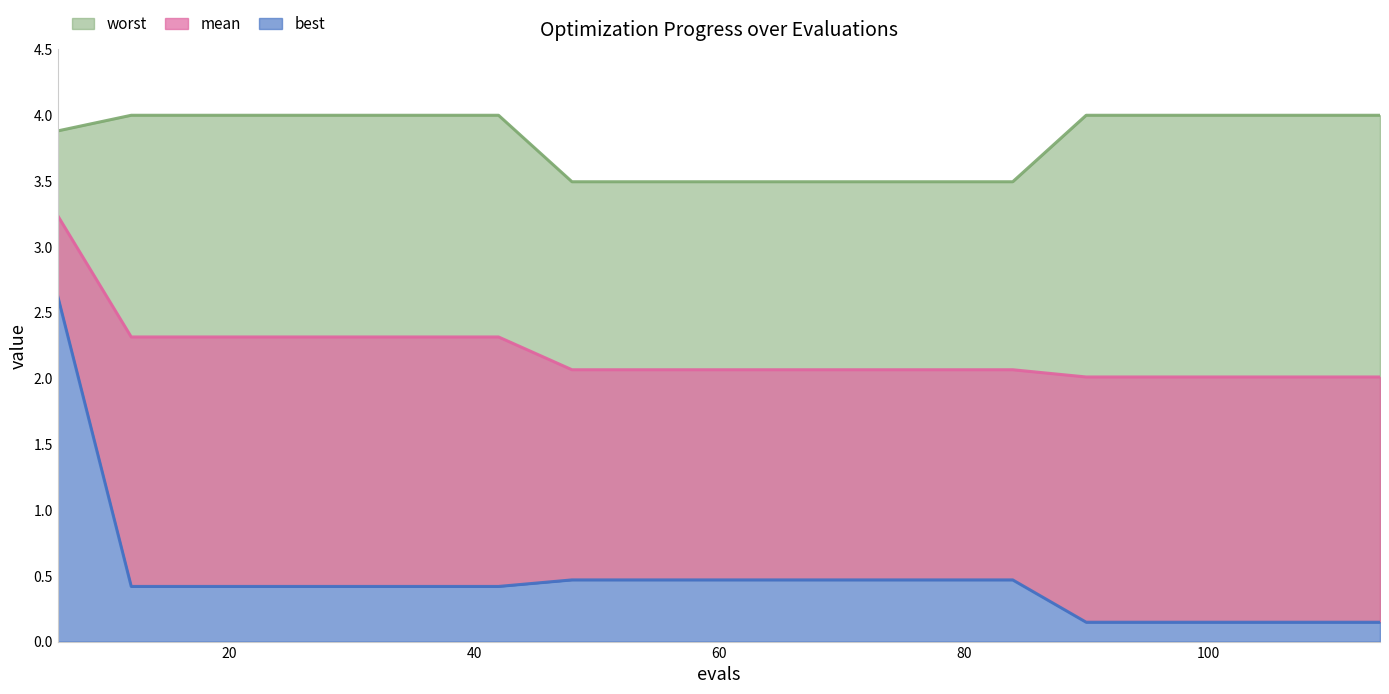

Is it true that worst equals 6.8 at 90?

False